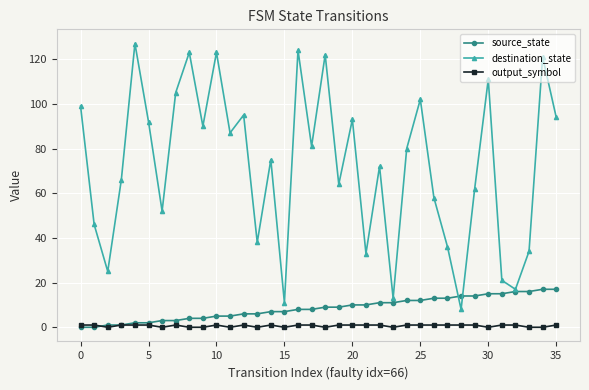

What are all the series names shown in the legend?

source_state, destination_state, output_symbol